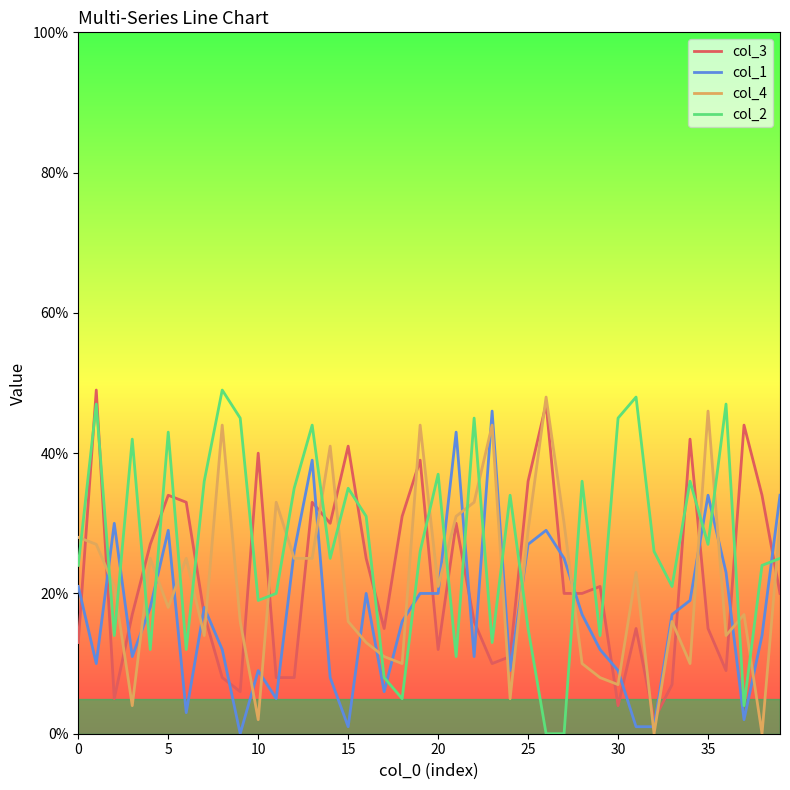

Which series has the largest total across all categories?

col_2